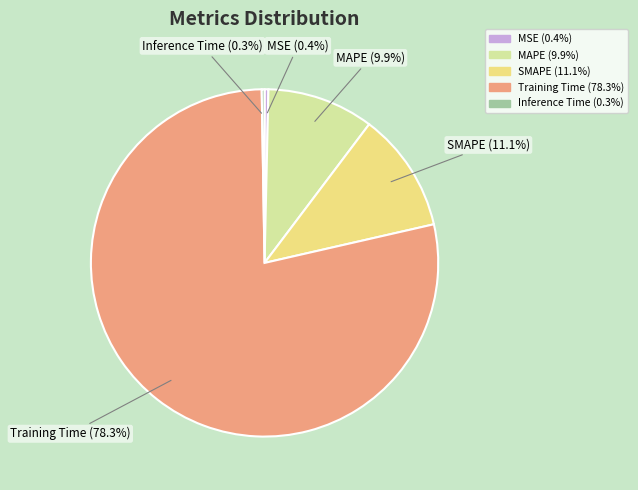

What is the largest slice in the pie chart?

Training Time